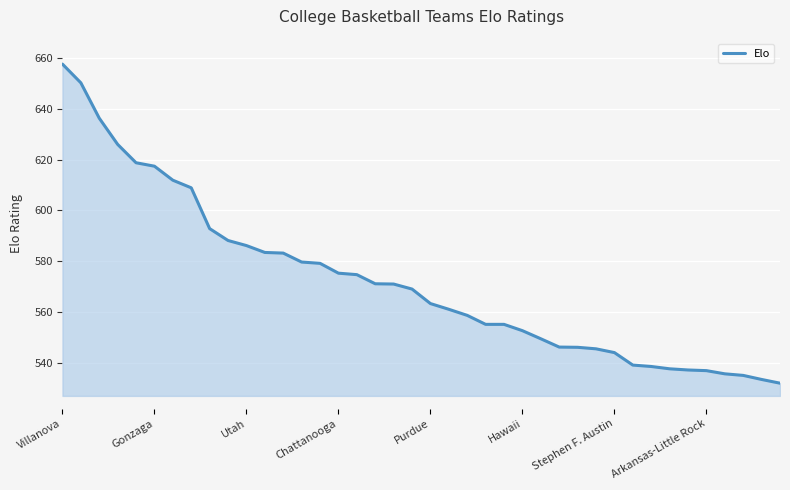

What is the difference between the maximum and minimum values?

125.5